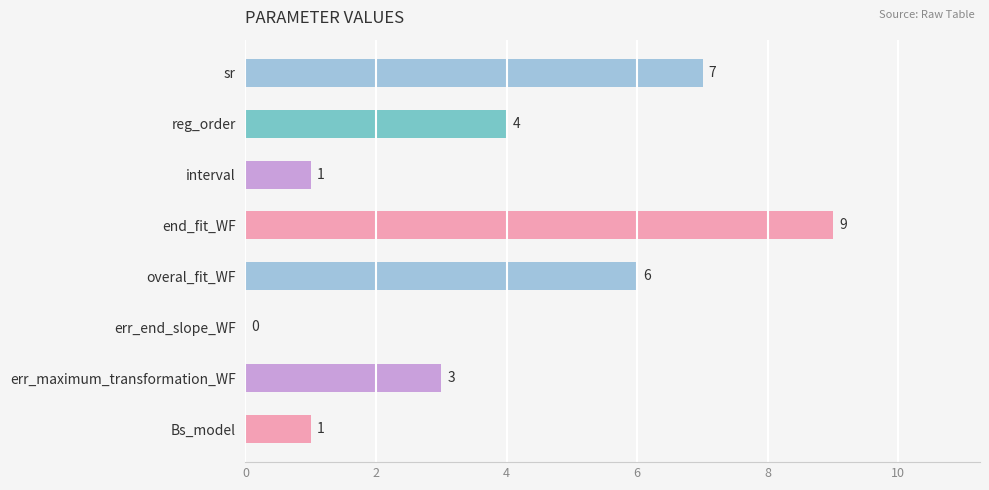

What is the change in value from reg_order to Bs_model?

-3